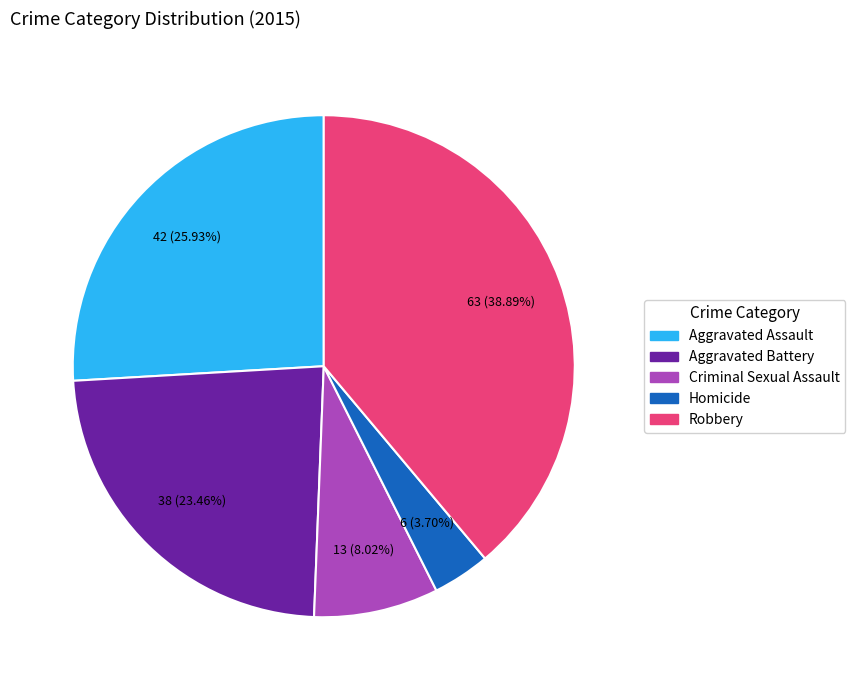

Between Aggravated Battery and Aggravated Assault, which is larger?

Aggravated Assault